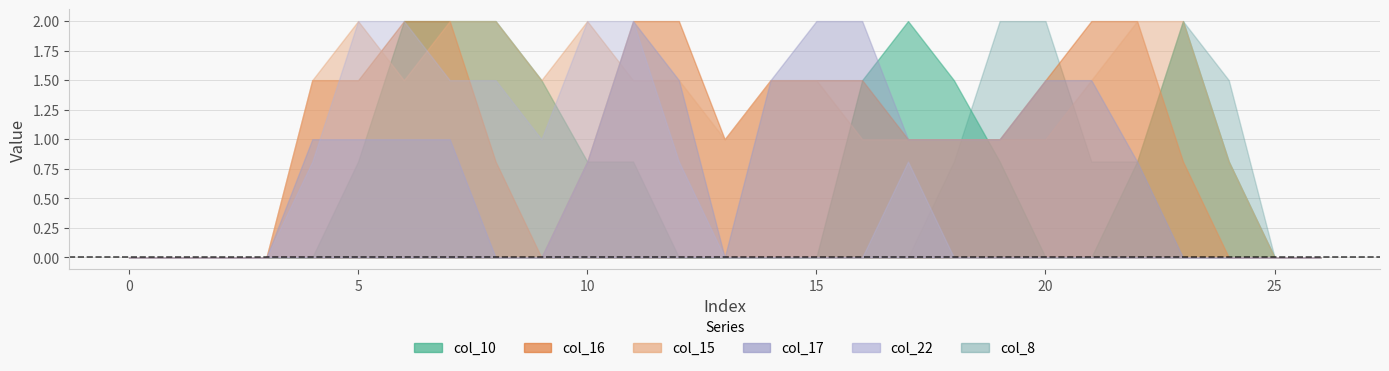

True or false: col_16 has a value of 0.8 at 10.

True